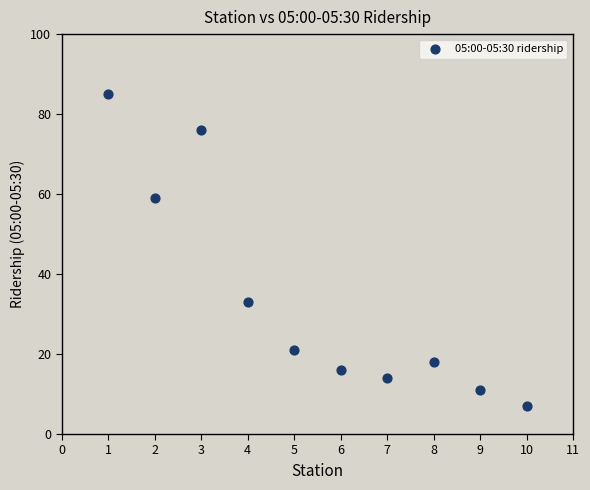

What is the average Y value?

34